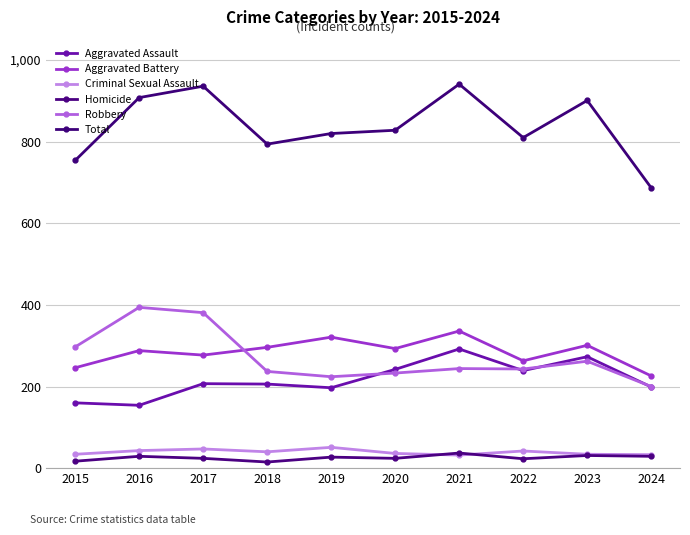

What is the maximum value shown in the chart?

941